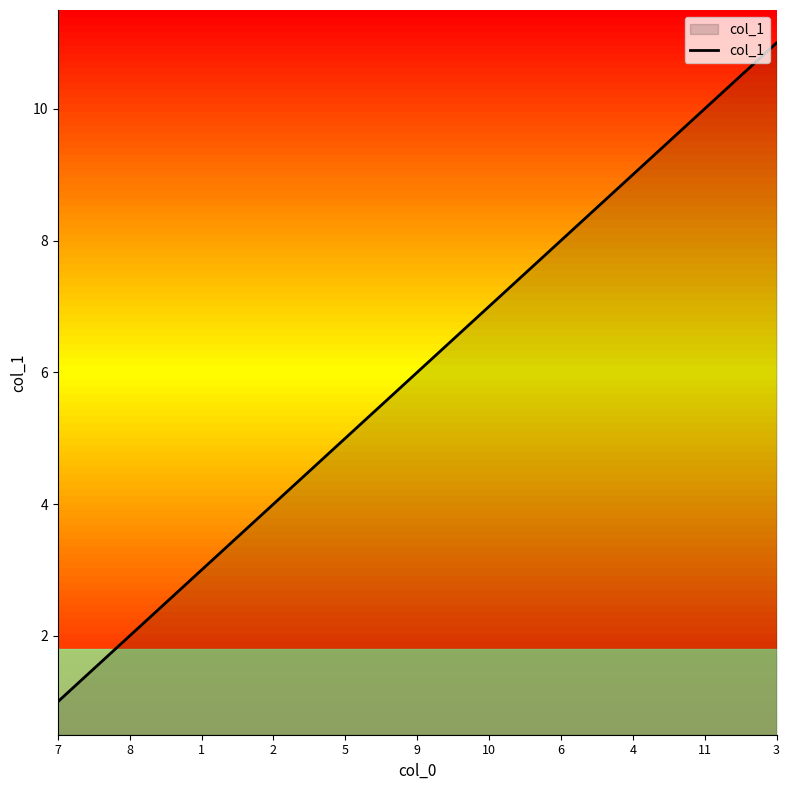

How many distinct data groups are displayed?

1